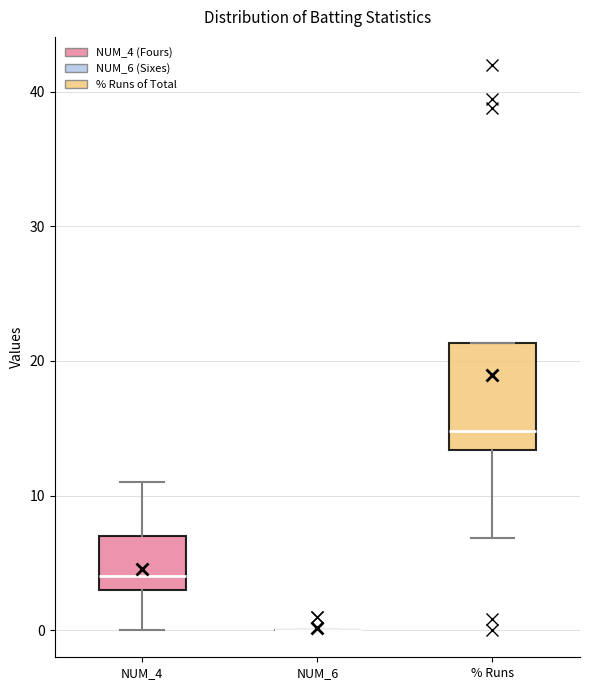

Which box is the tallest, from its lower edge to its upper edge?

% Runs